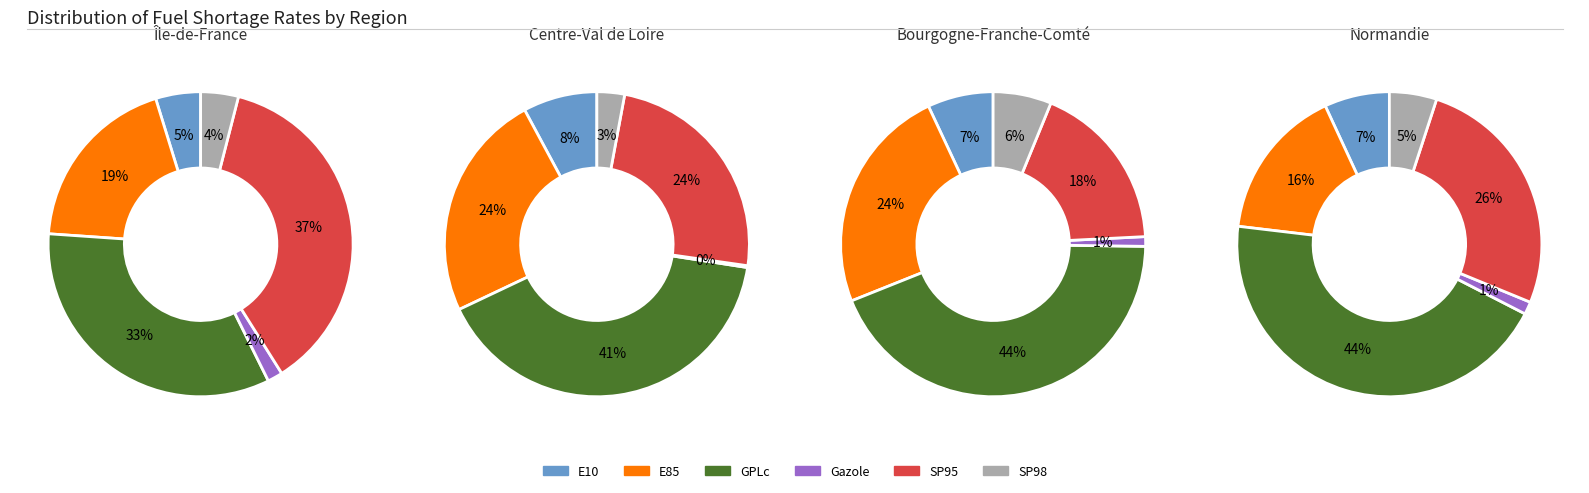

Rank the categories by Île-de-France value from lowest to highest.

Gazole, SP98, E10, E85, GPLc, SP95